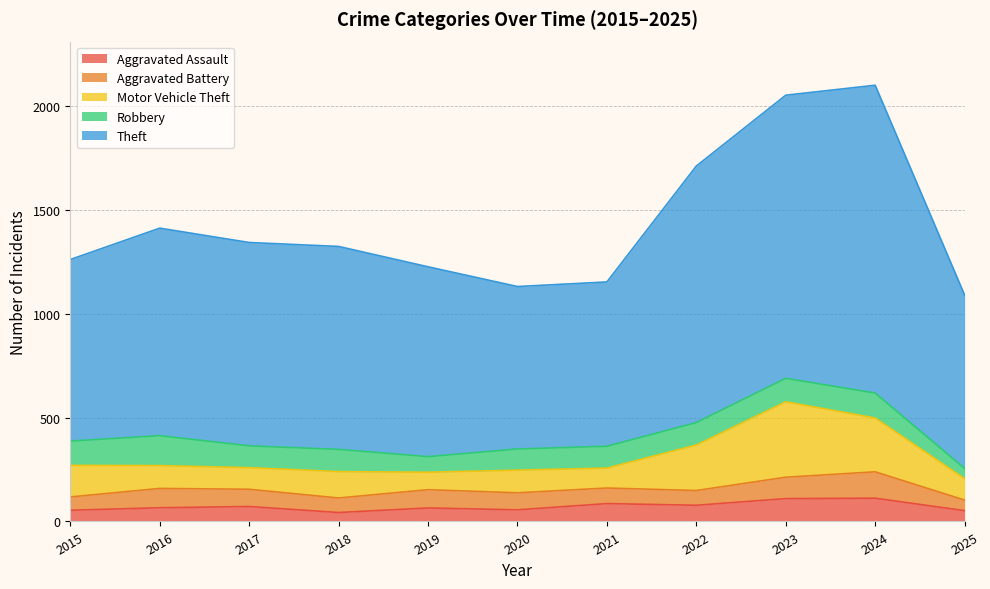

List the series in order of their peak value, highest first.

Theft, Motor Vehicle Theft, Robbery, Aggravated Battery, Aggravated Assault